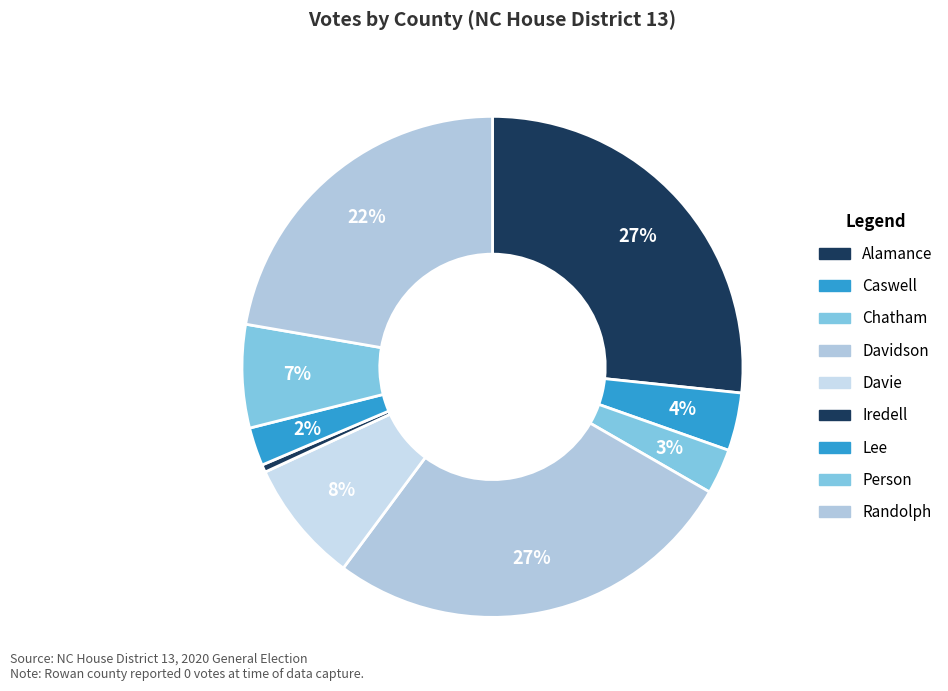

How many segments does this pie chart have?

9